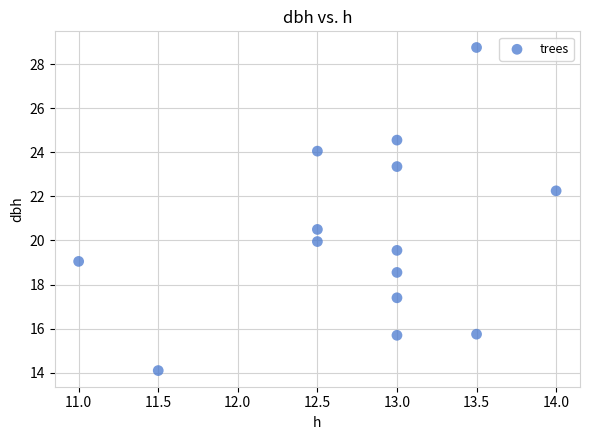

What is the range of X values (max minus min)?

3.0